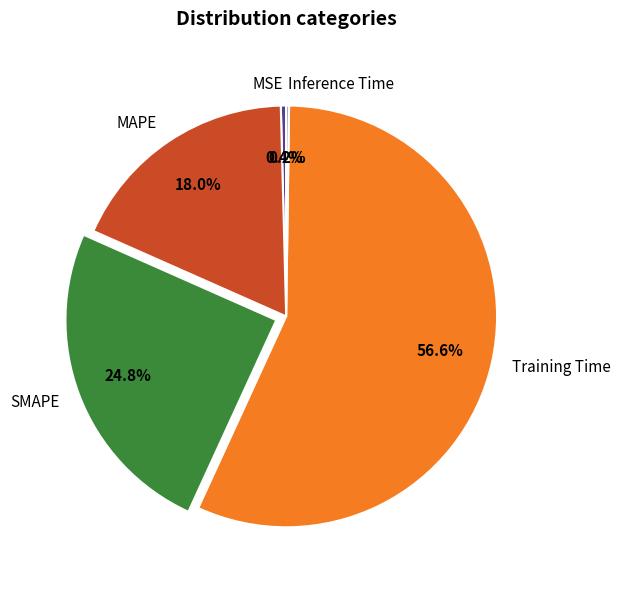

Which slice is the largest?

Training Time